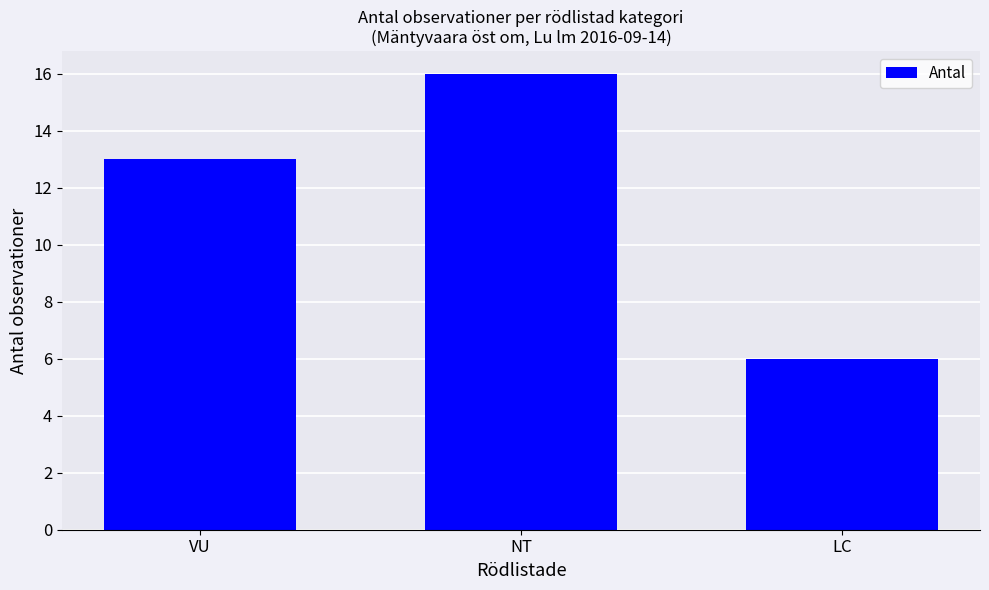

Which category has the lowest value across all series?

LC